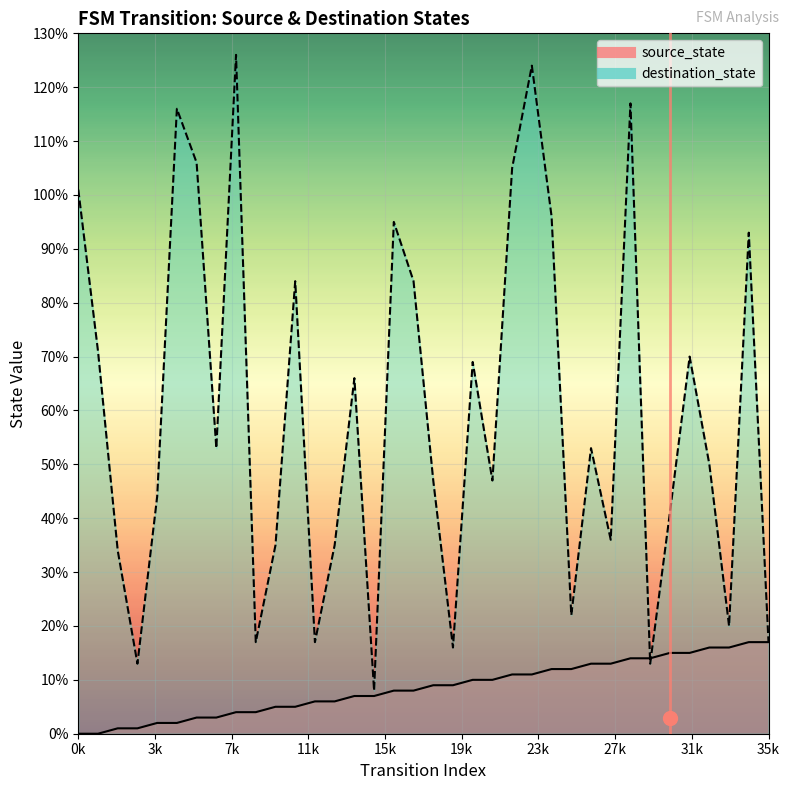

Which has a higher value, 27 or 30?

30